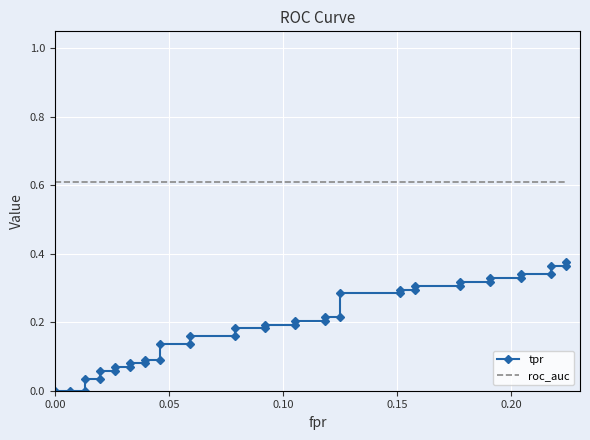

What are all the series names shown in the legend?

tpr, roc_auc